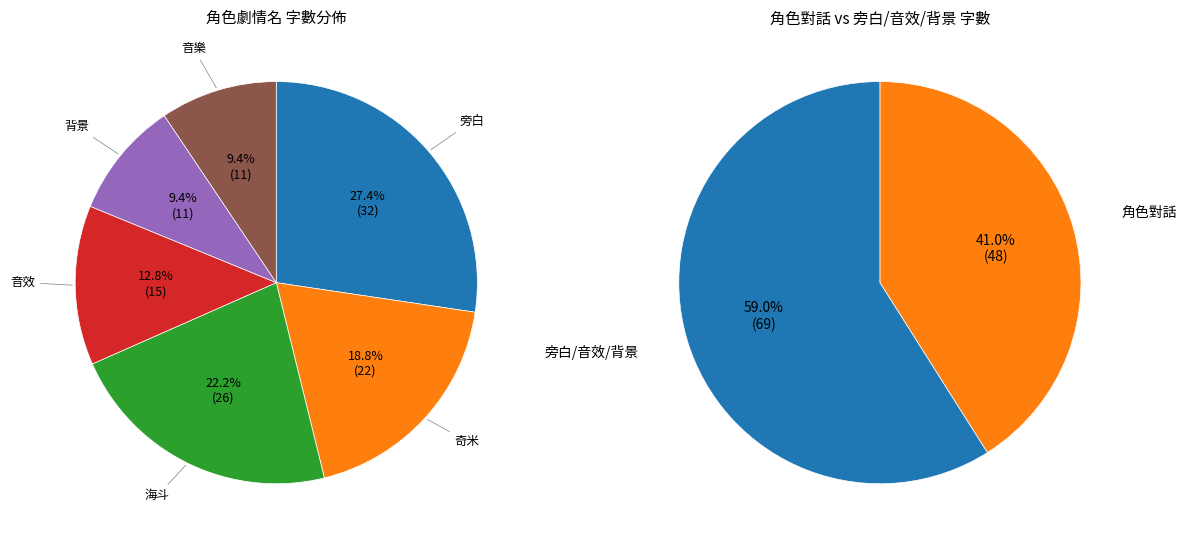

To the nearest percent, what portion does 旁白 represent?

27%